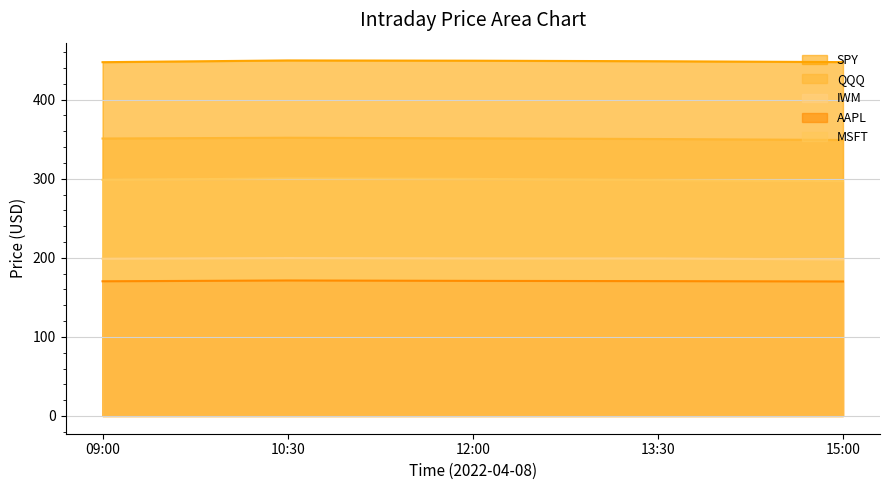

How many data points does each series have?

5